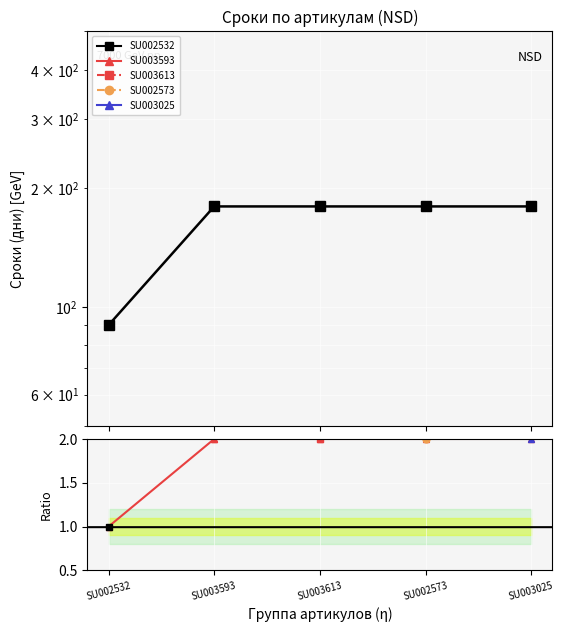

What is the difference between the second highest and minimum values?

1